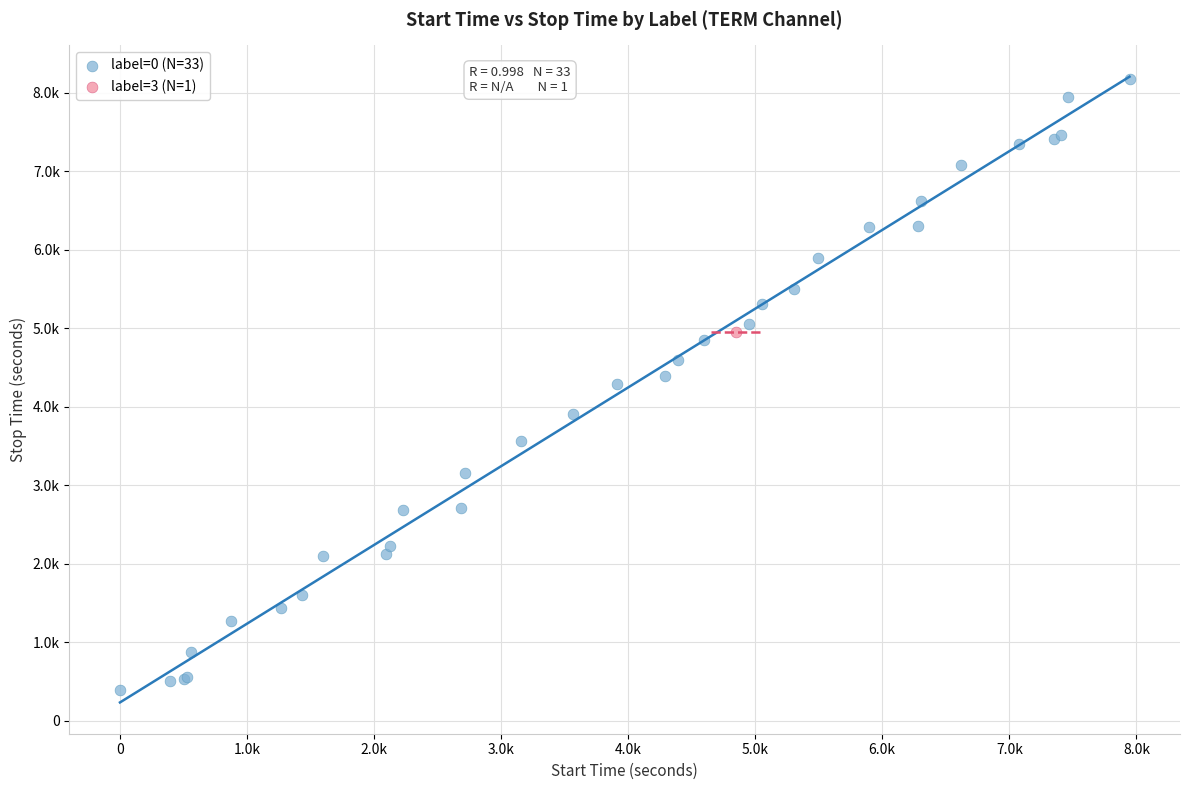

What are all the series names shown in the legend?

label=0 (N=33), label=3 (N=1)